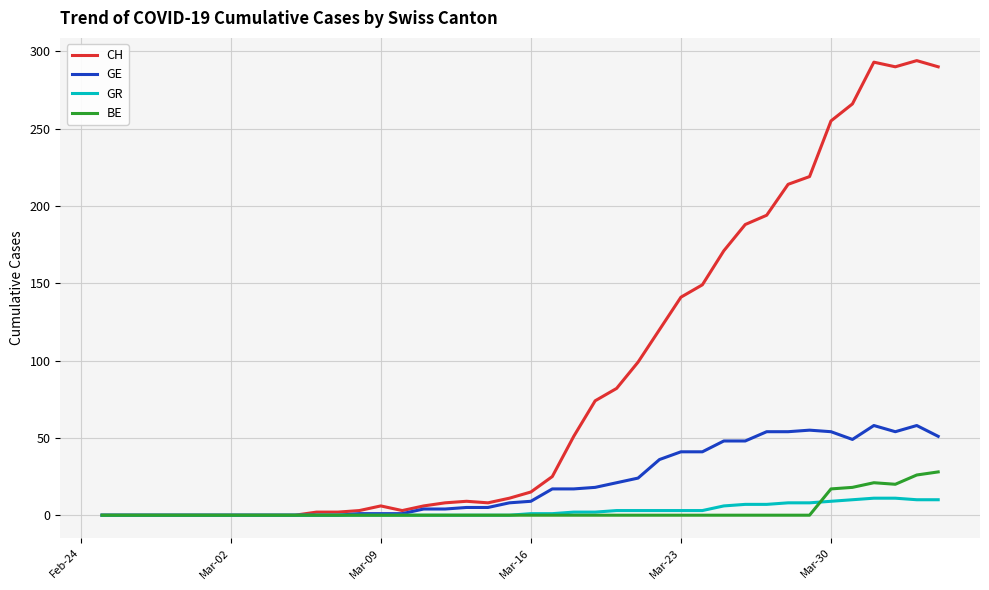

How many lines are shown in the chart?

4